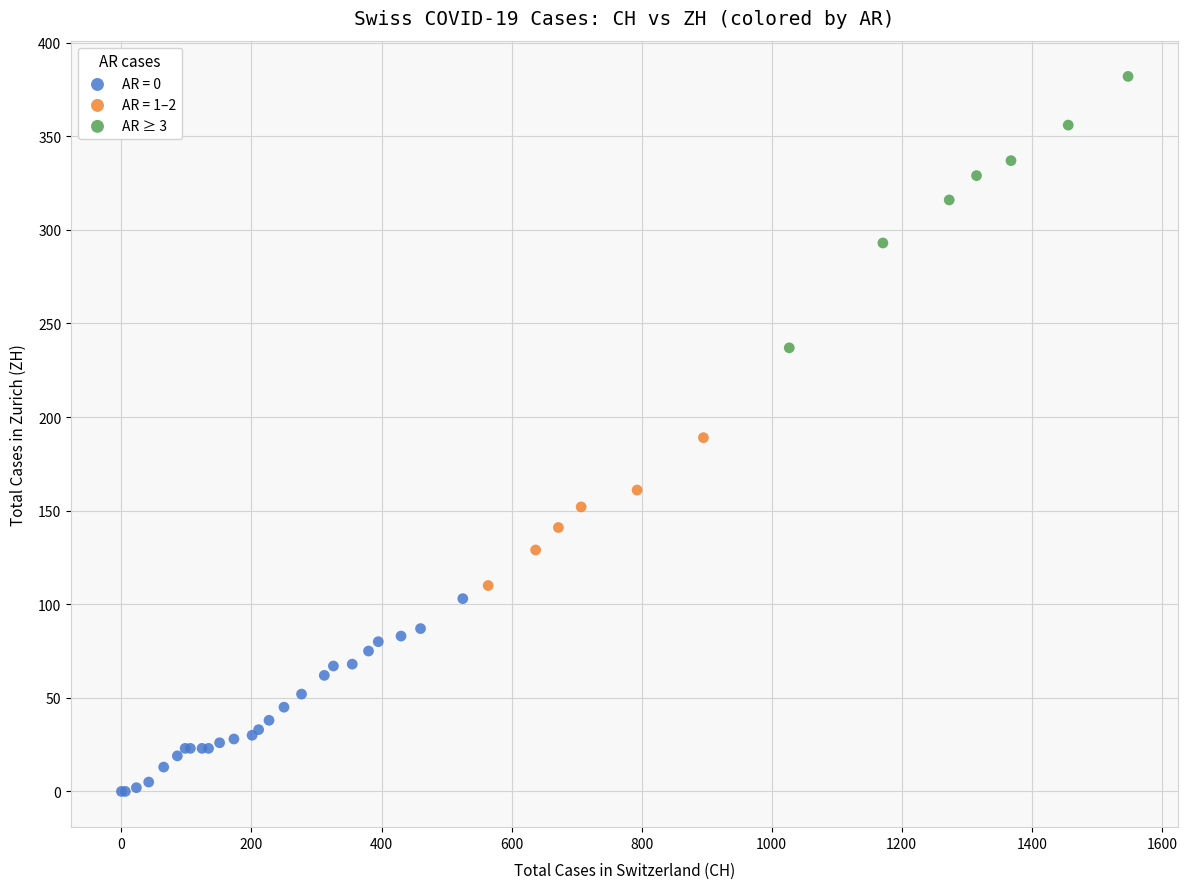

Which series has the largest Y range (max minus min)?

AR ≥ 3